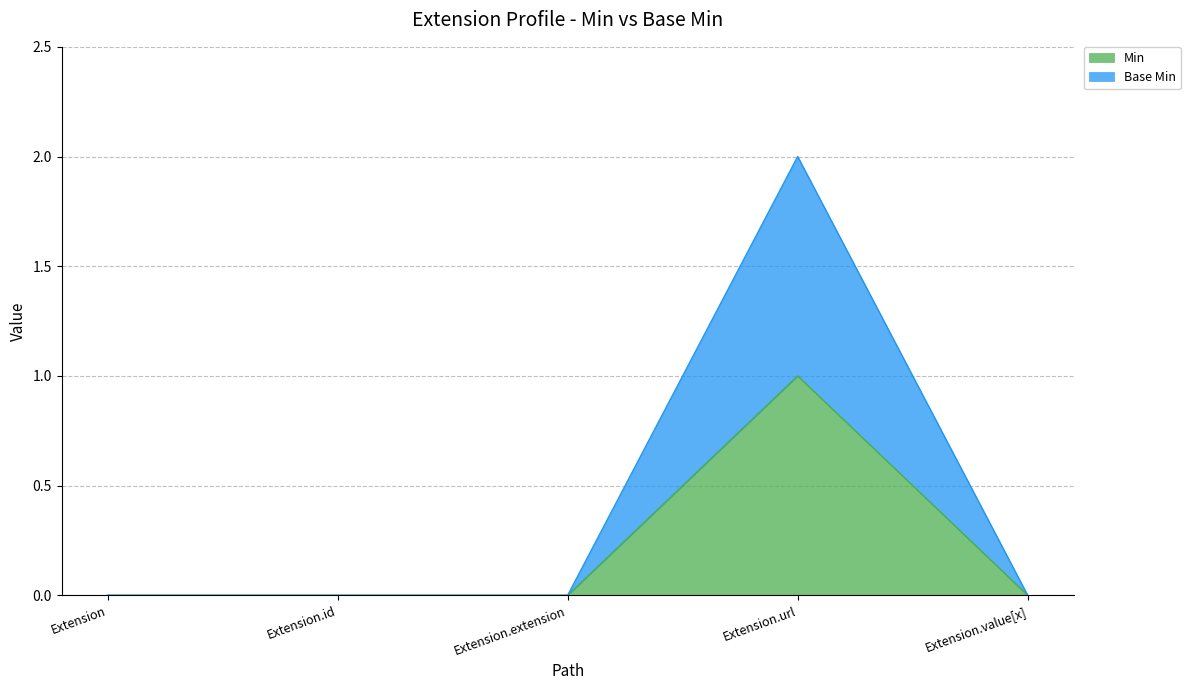

True or false: Base Min has a value of 1 at Extension.id.

False